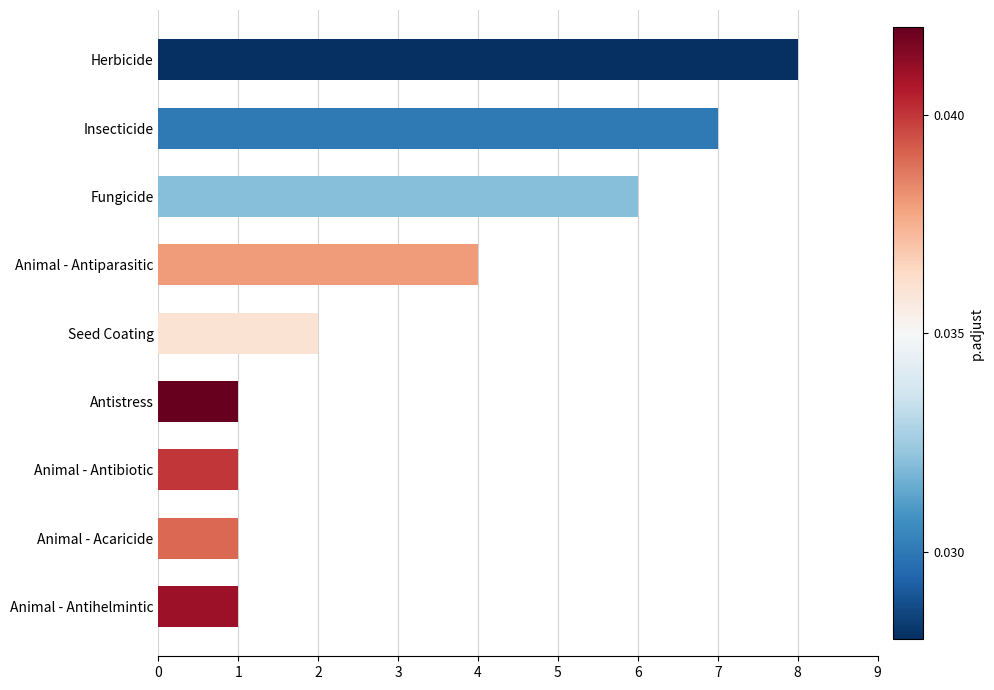

Approximately how many times larger is the value at Animal - Acaricide compared to Animal - Antihelmintic?

1.0